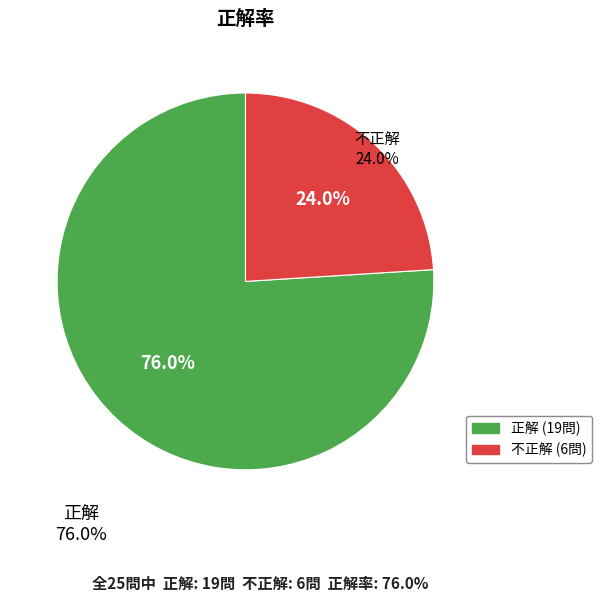

What is the largest slice in the pie chart?

正解